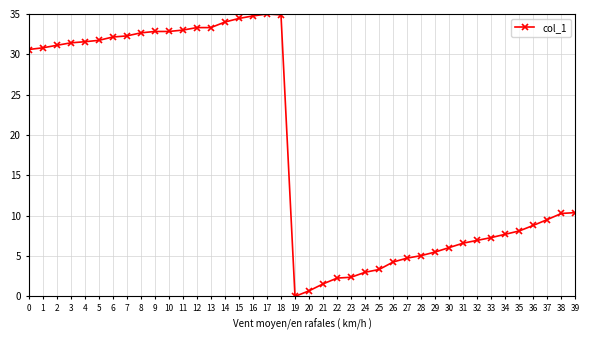

What is the value of the 30th point from the left?

5.5